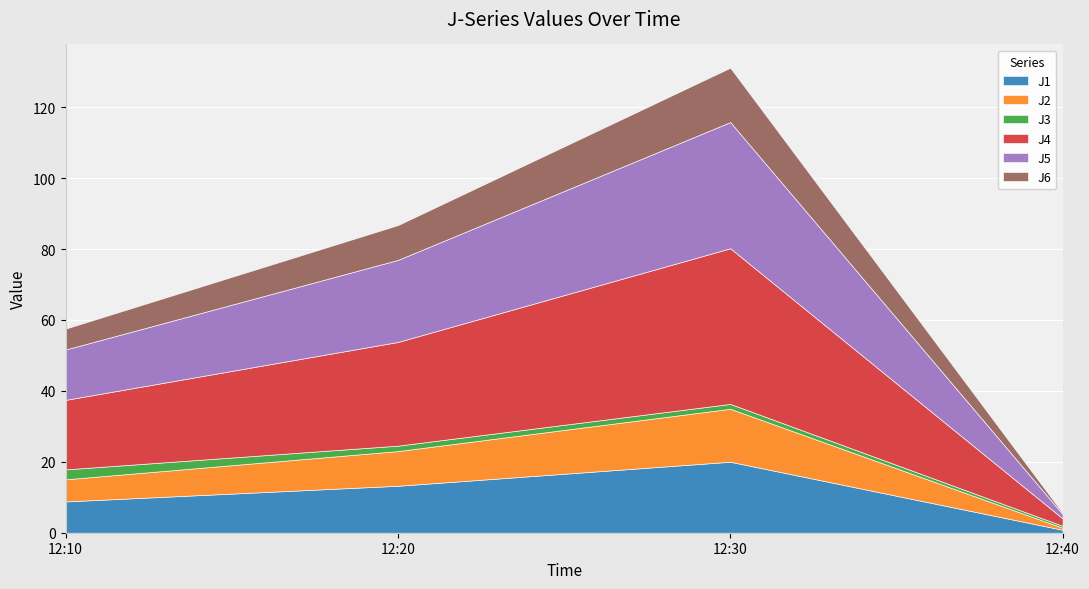

What is the lowest value of the J3 series?

0.6